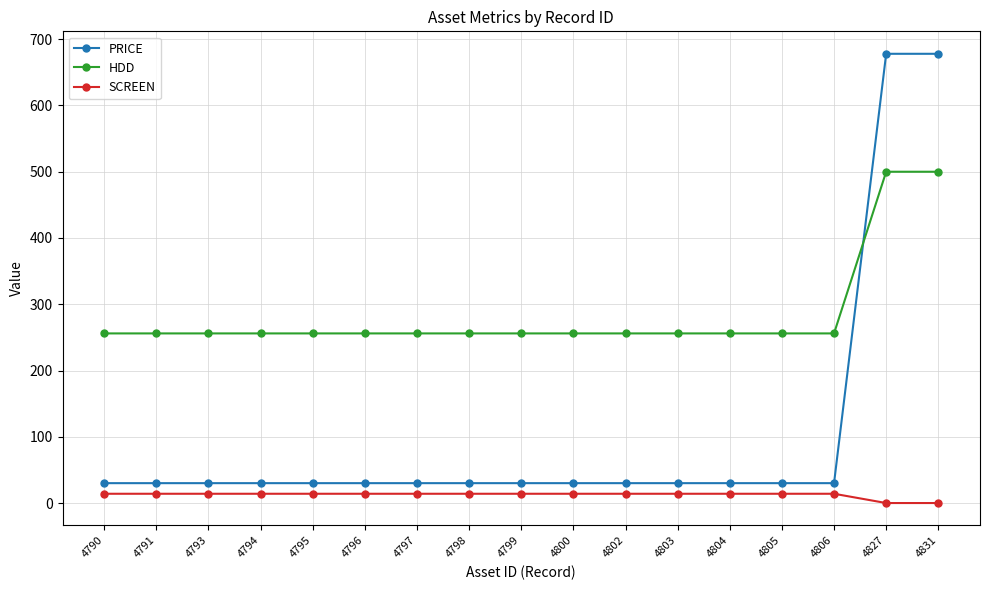

Rank the series by their maximum value, from highest to lowest.

PRICE, HDD, SCREEN